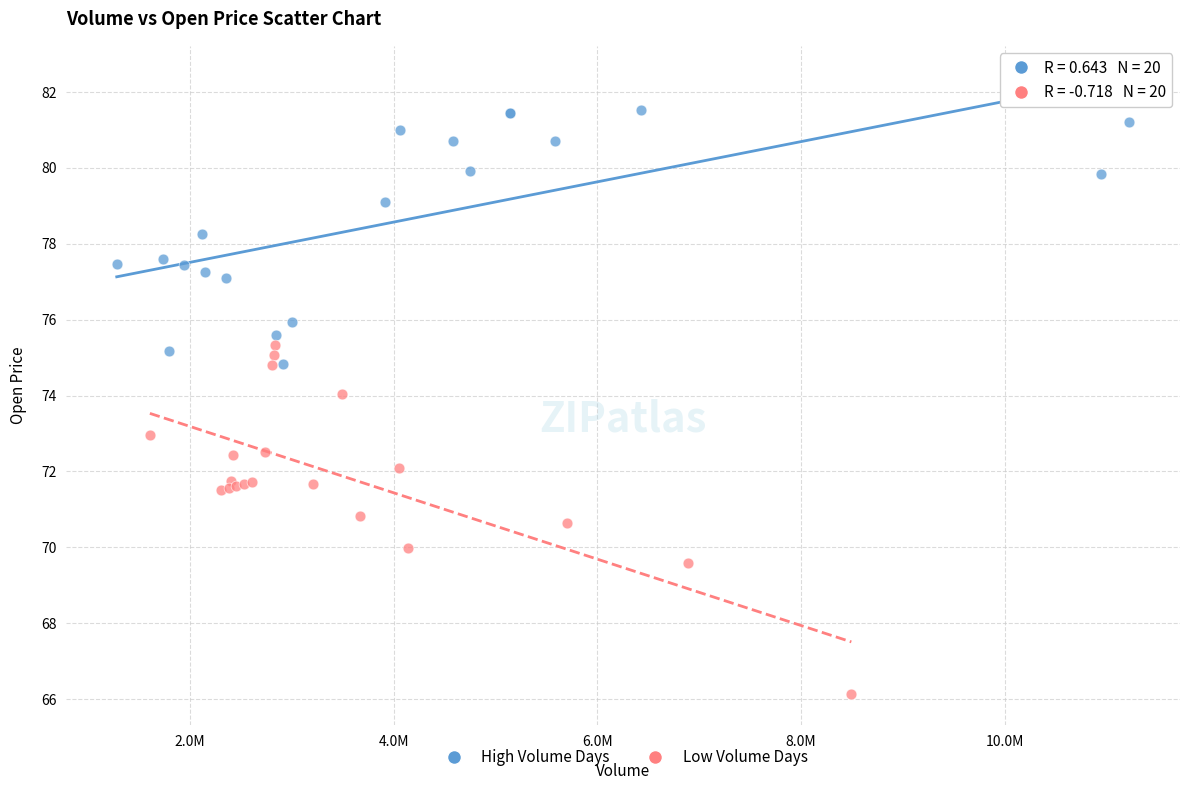

Which series has the widest spread of Y values?

Low Volume Days